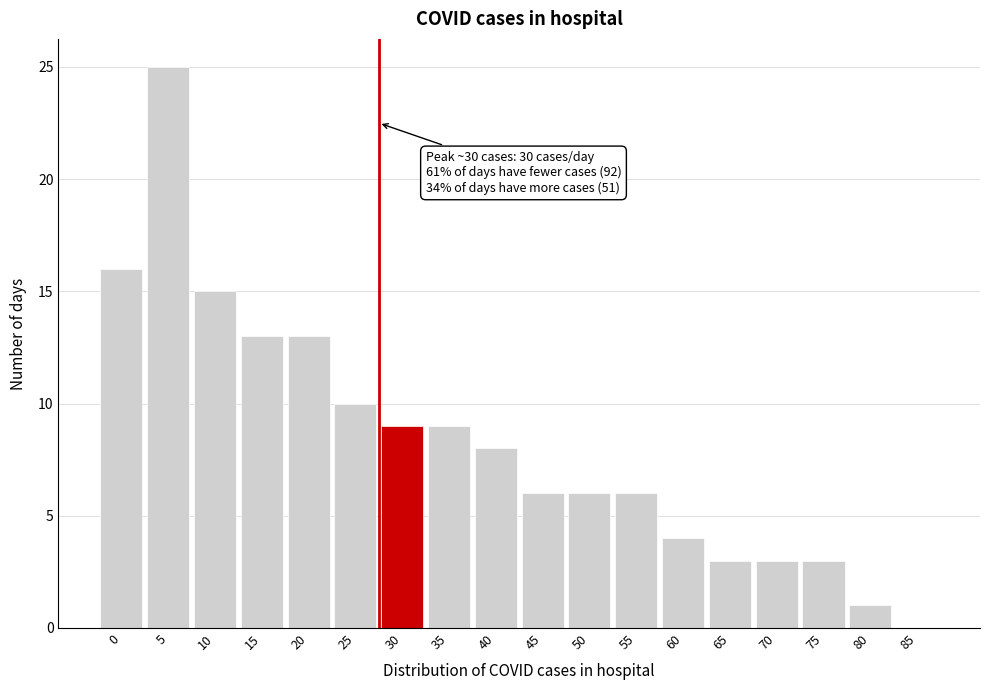

Reading left to right, what are all the values shown in this chart?

0=16	5=25	10=15	15=13	20=13	25=10	30=9	35=9	40=8	45=6	50=6	55=6	60=4	65=3	70=3	75=3	80=1	85=0